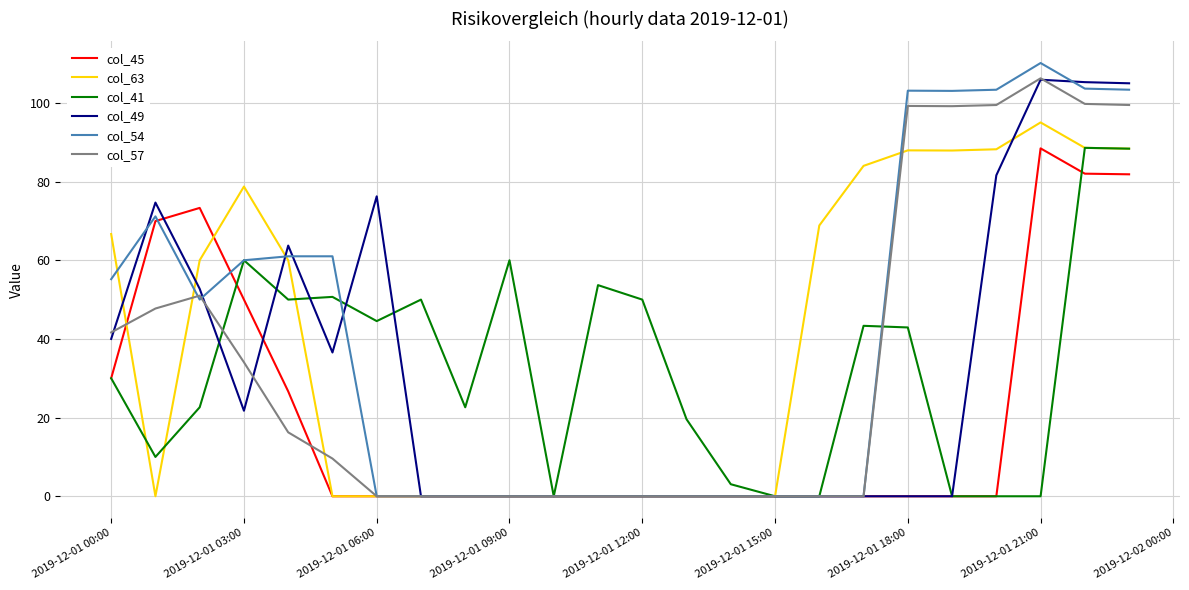

At how many categories does at least one series exceed 47?

19